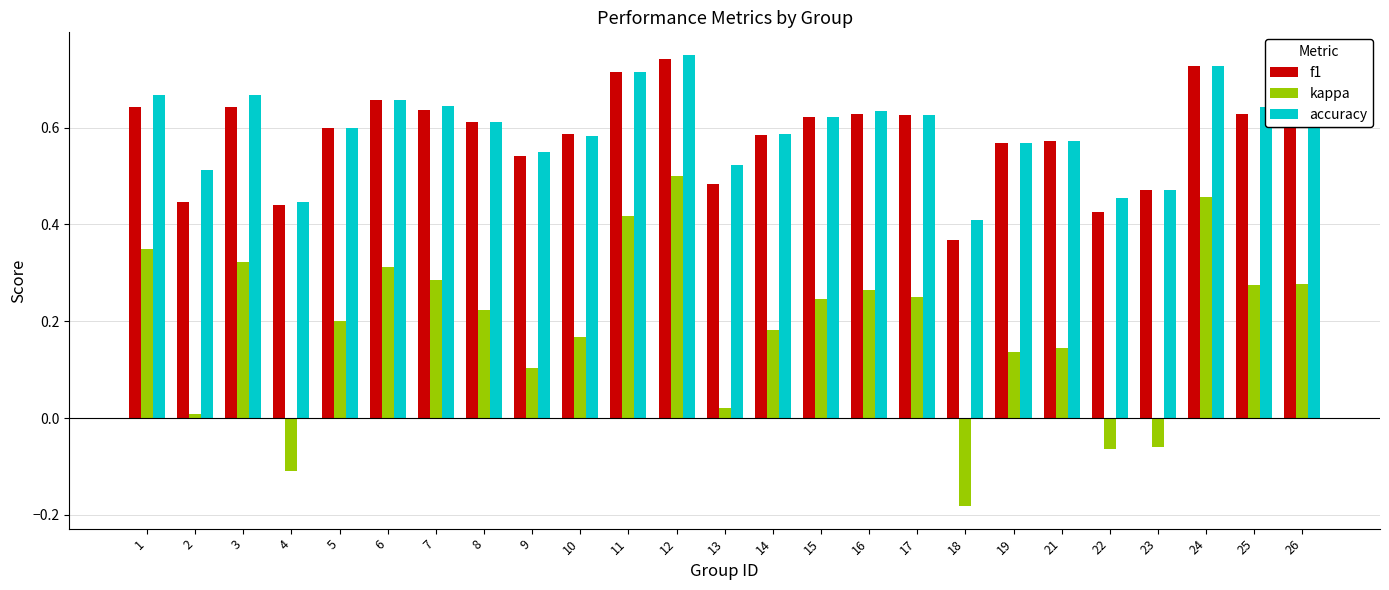

Between 2 and 4, which series saw the biggest shift?

kappa